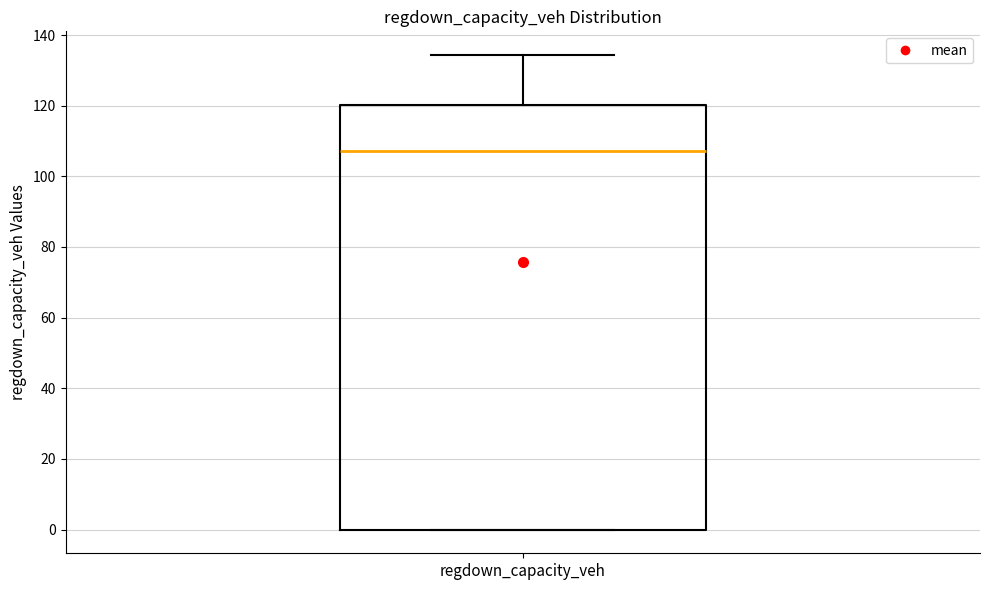

Where is the lower edge of the box for regdown_capacity_veh on the y-axis? The values are not printed on the chart, so give them approximately, as read against the axis.

0